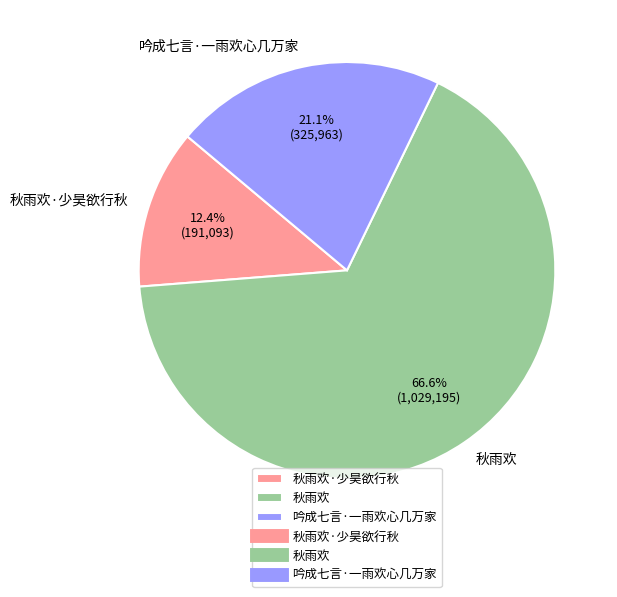

Which slice is the smallest?

秋雨欢·少昊欲行秋